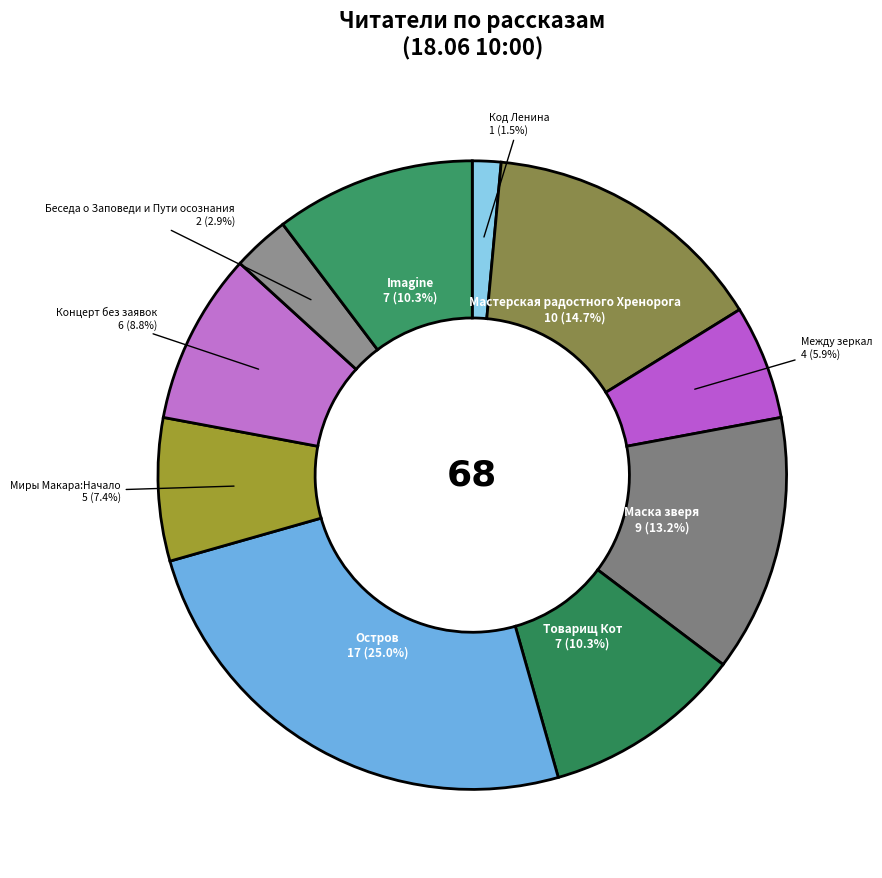

To the nearest percent, what portion does Мастерская радостного Хренорога represent?

15%